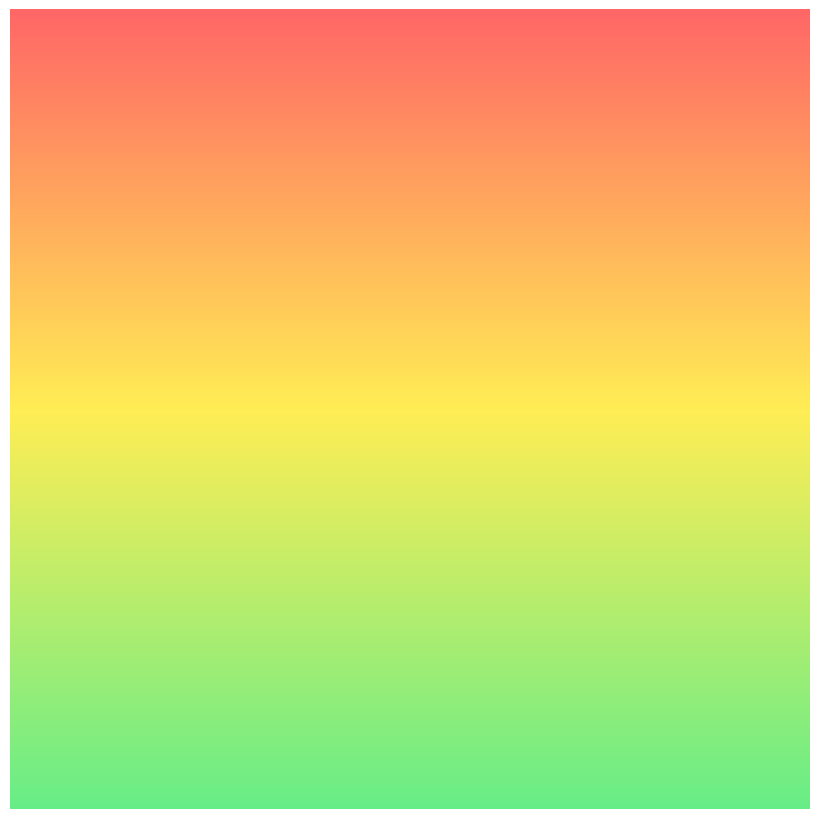

What are all the series names shown in the legend?

distance_remaining_km, eta_remaining_minutes, timestamp_minutes